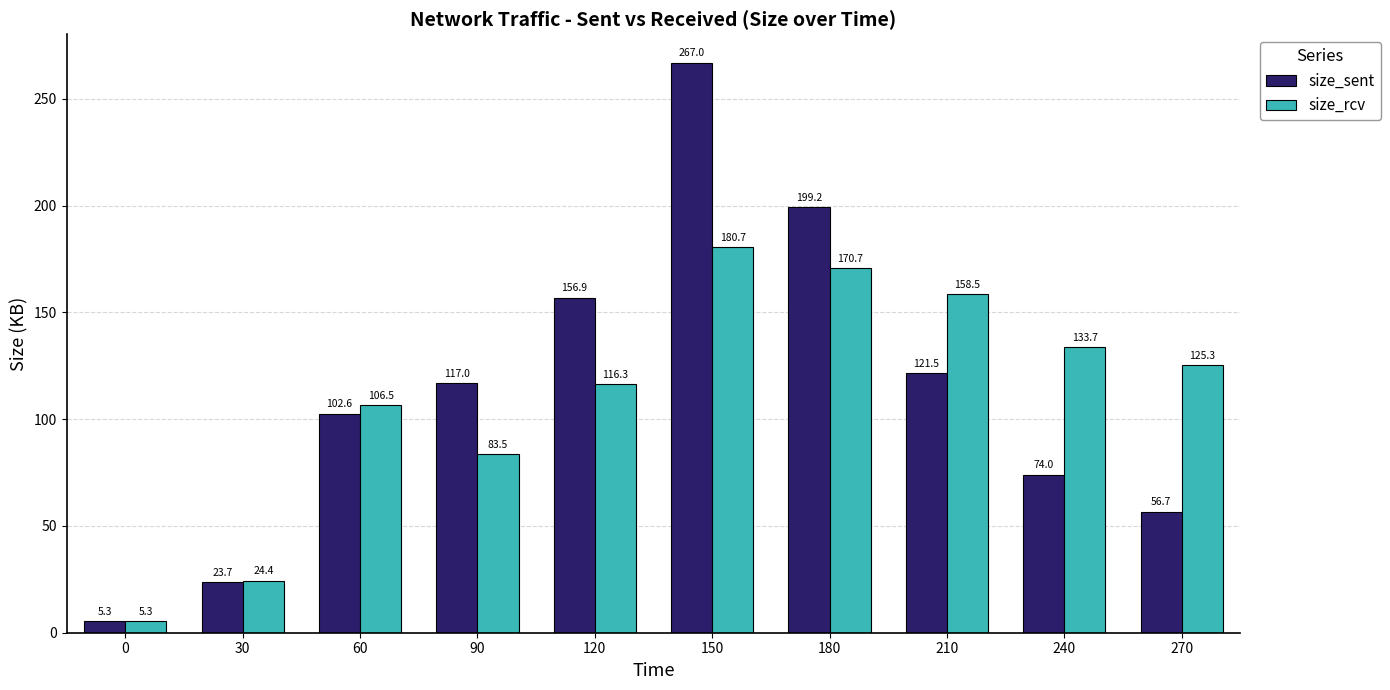

Which category has the highest value in the size_rcv series?

150